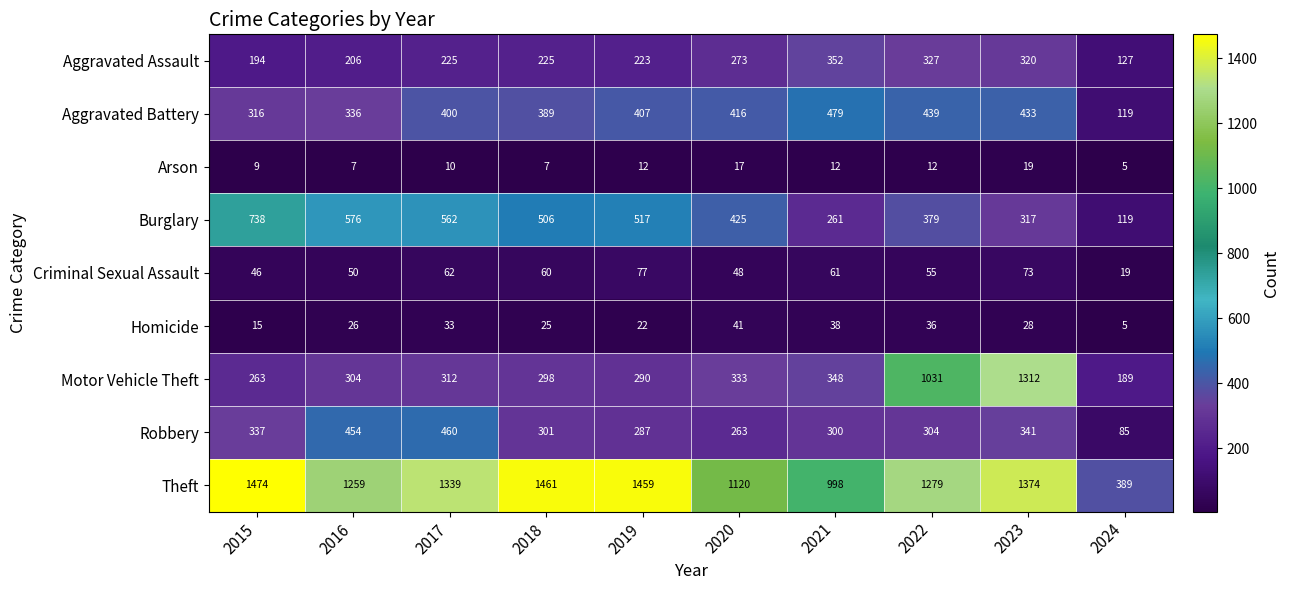

Count the number of categories in the chart.

10